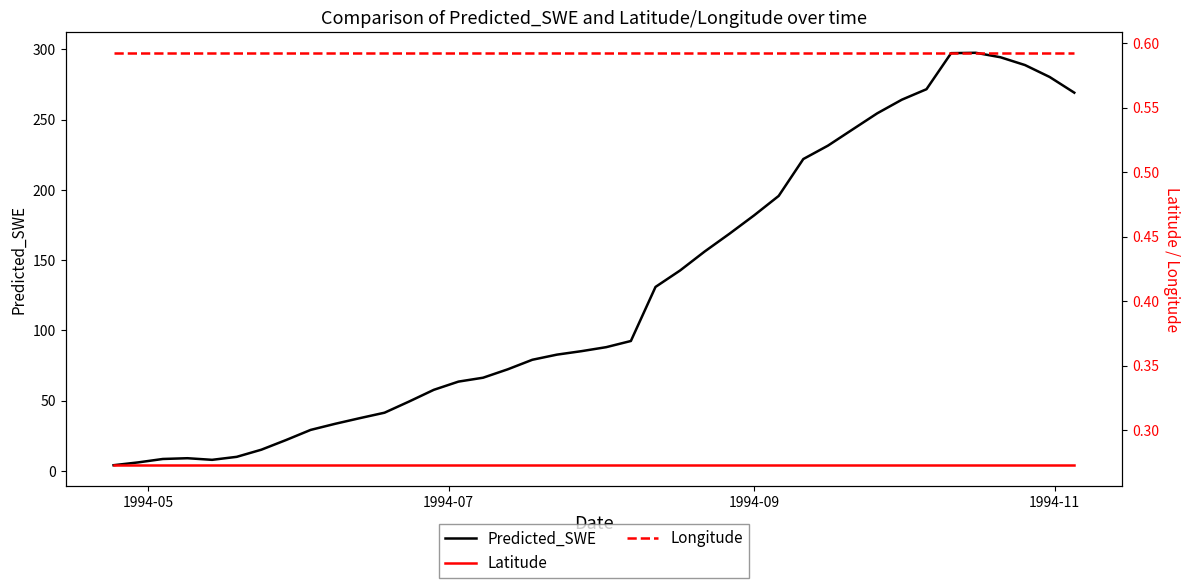

What is the maximum value for Predicted_SWE?

297.5